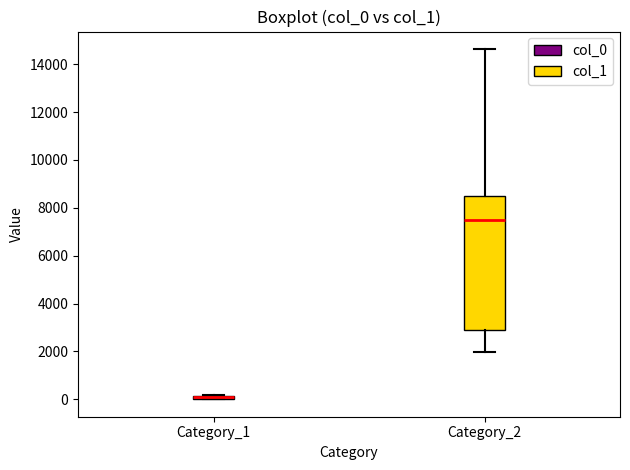

Comparing the boxes themselves (not the whiskers), which one is the tallest?

Category_2